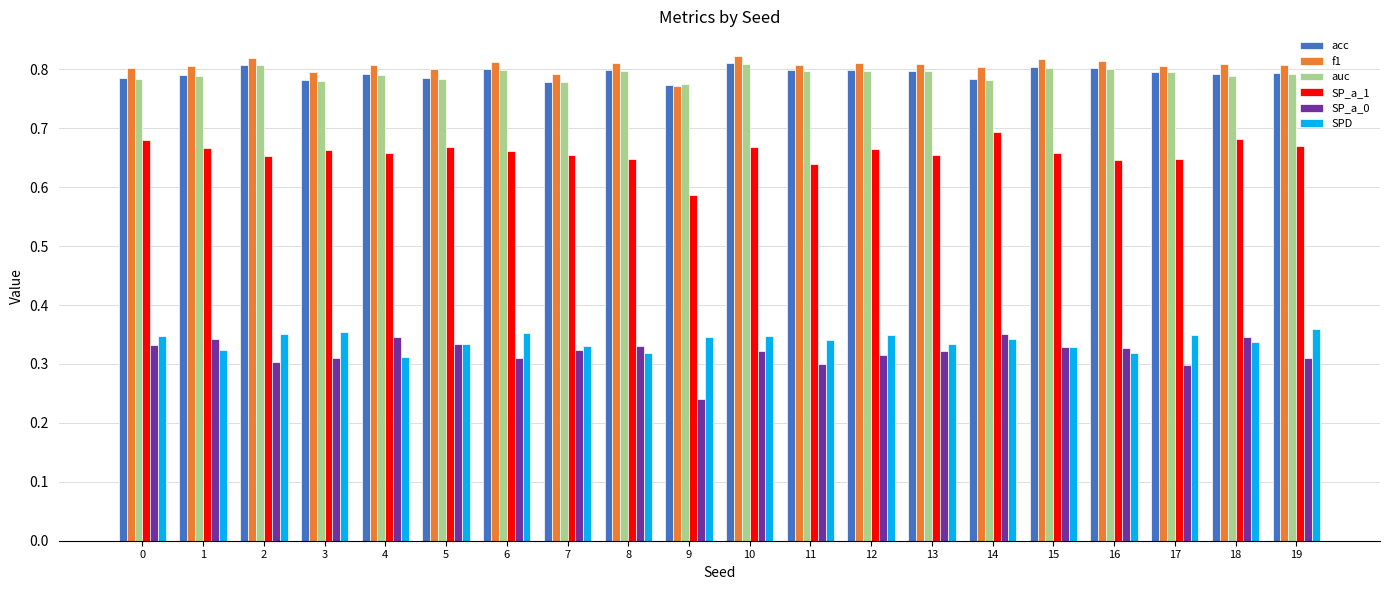

What is the sum of all SPD values?

6.8